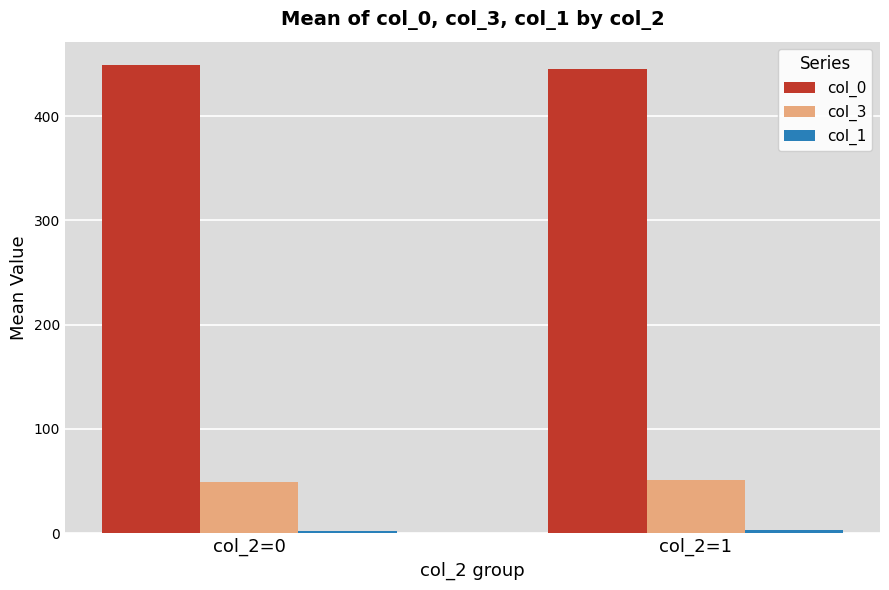

Which series has the largest total across all categories?

col_0